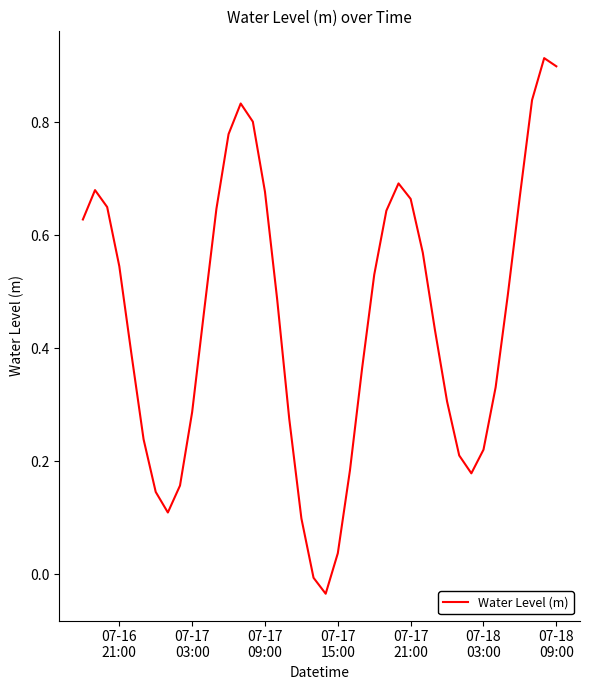

Is this an area chart (filled region under the line)?

No